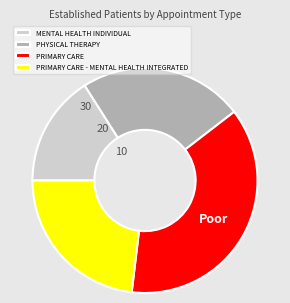

True or false: PHYSICAL THERAPY accounts for 18% of the total.

False